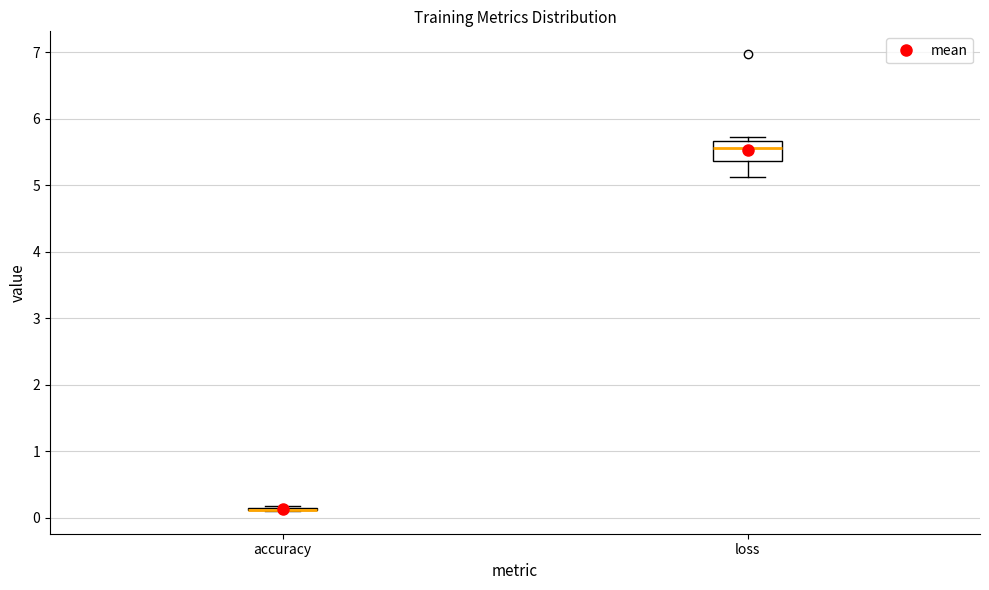

Reading left to right, read every box against the y-axis: the position of its median line, the range the box covers, and the ends of its whiskers. The values are not printed on the chart, so give them approximately, as read against the axis.

accuracy: box collapsed to a line at 0.1, whiskers 0.1 to 0.2
loss: median 5.6, box 5.4 to 5.7, whiskers 5.1 to 5.7 (just above the box's upper edge)